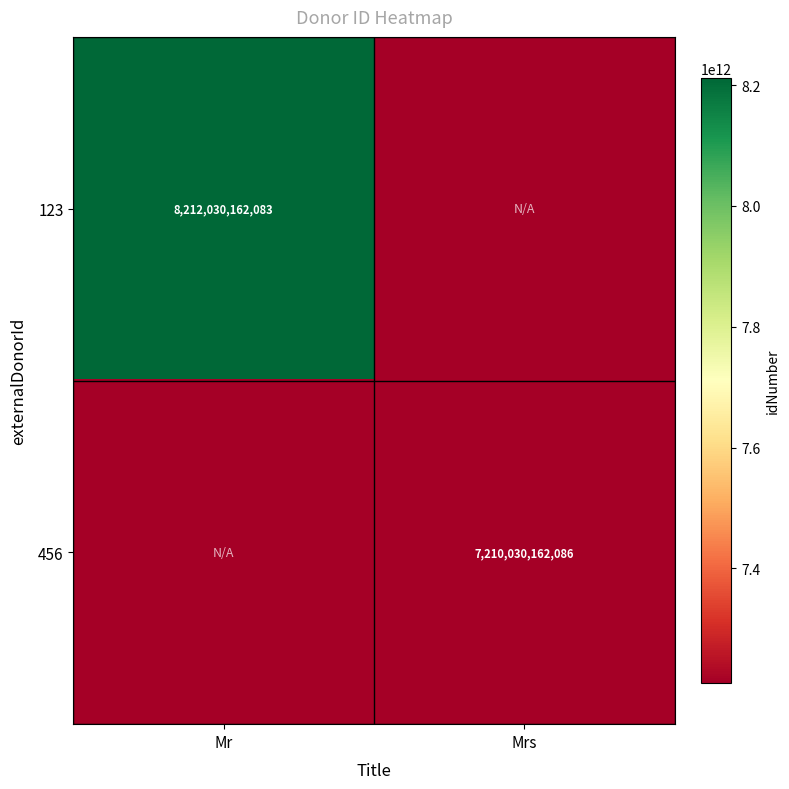

List the series in order of their peak value, highest first.

123, 456